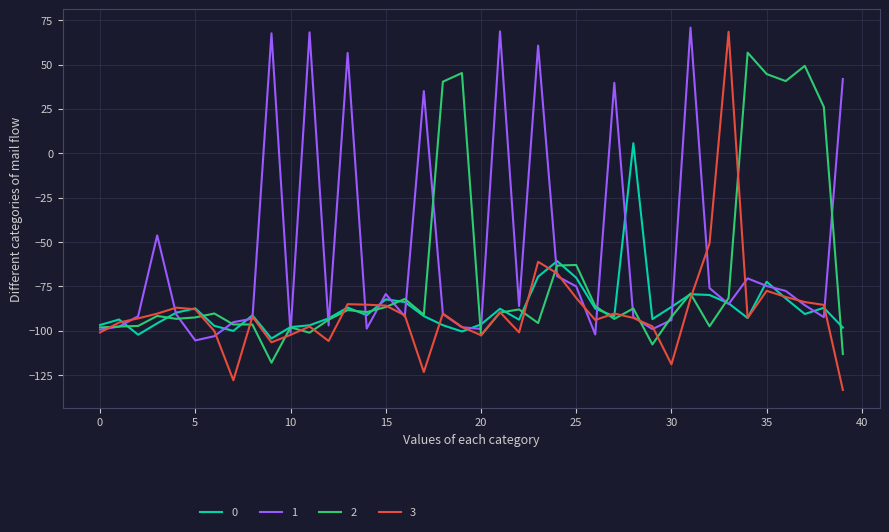

Which series has the largest range (max minus min)?

3